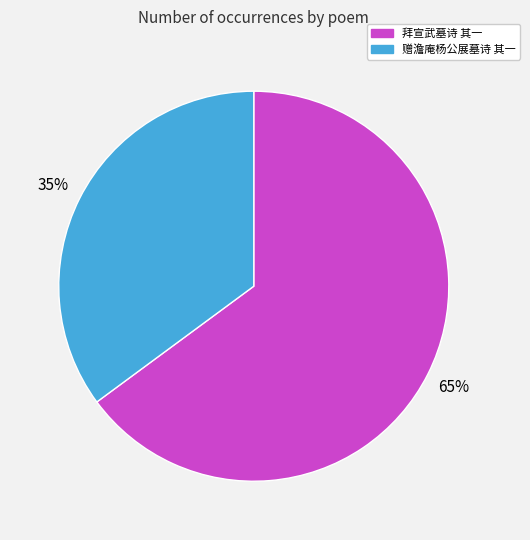

The 拜宣武墓诗 其一 slice represents 65% of the pie. True or false?

True